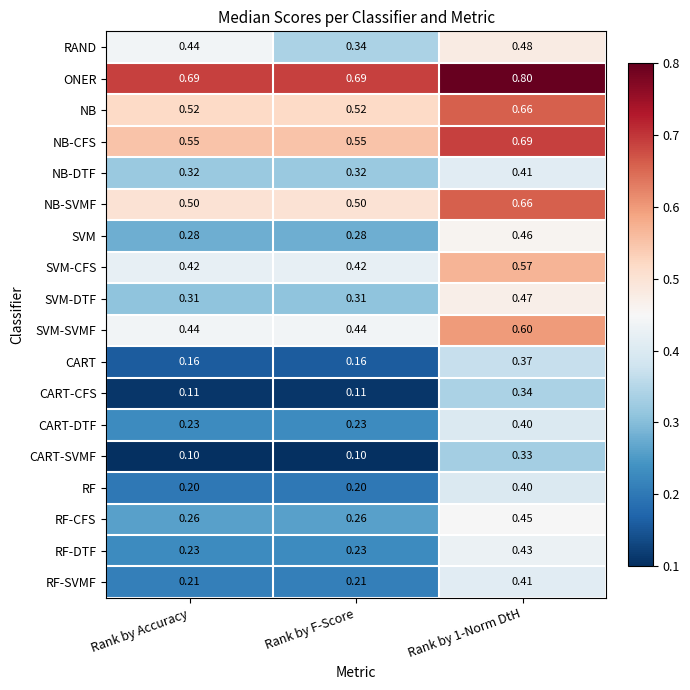

Which series has the largest total across all categories?

ONER